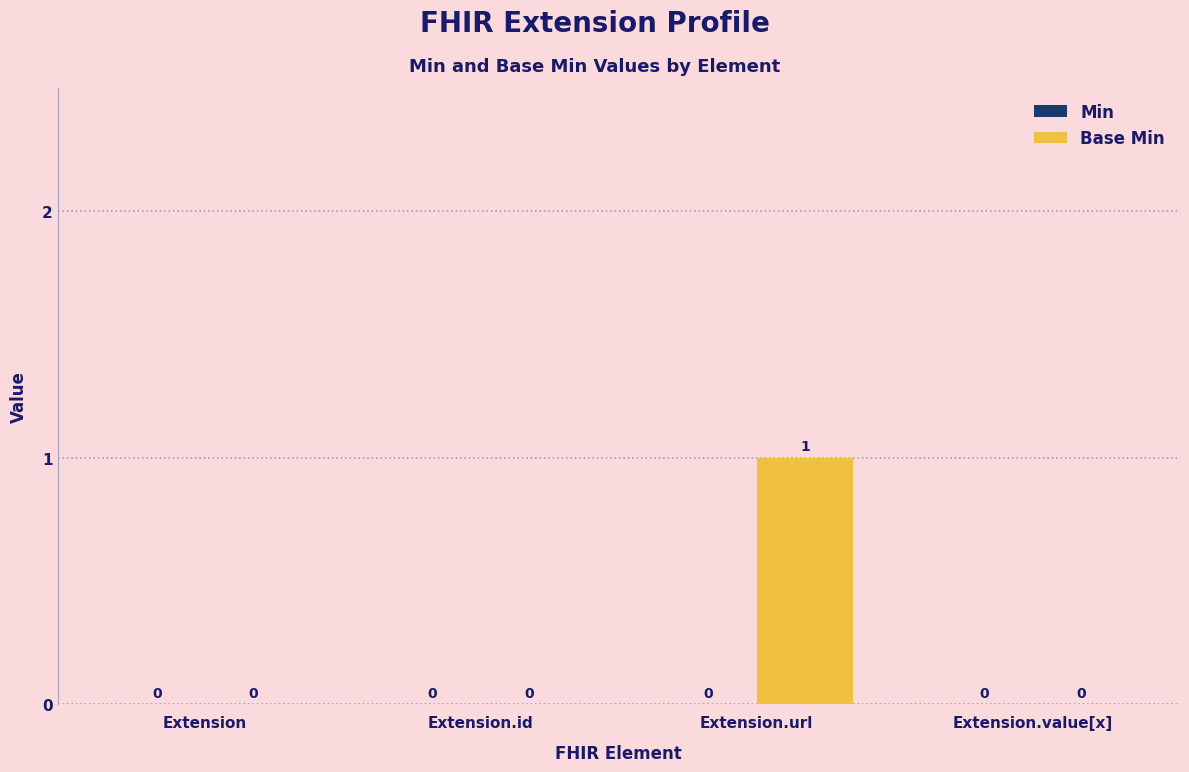

Which label corresponds to the largest value in the chart?

Extension.url